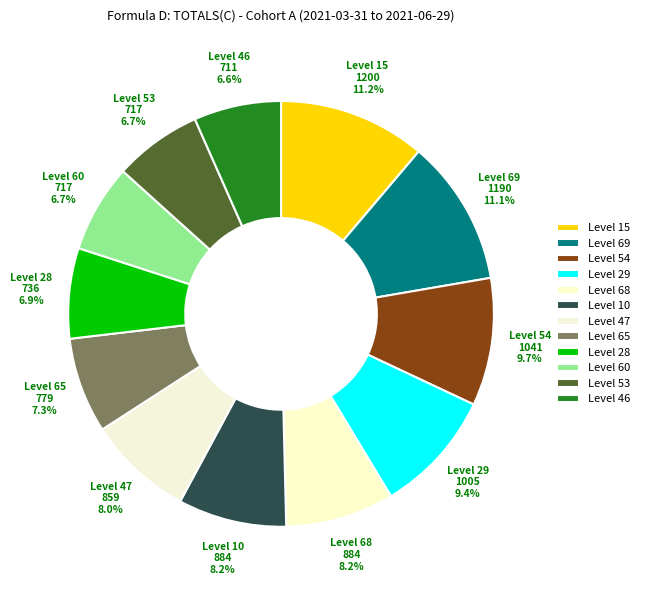

Combined, what portion of the pie is Level 47 and Level 54?

17.7%